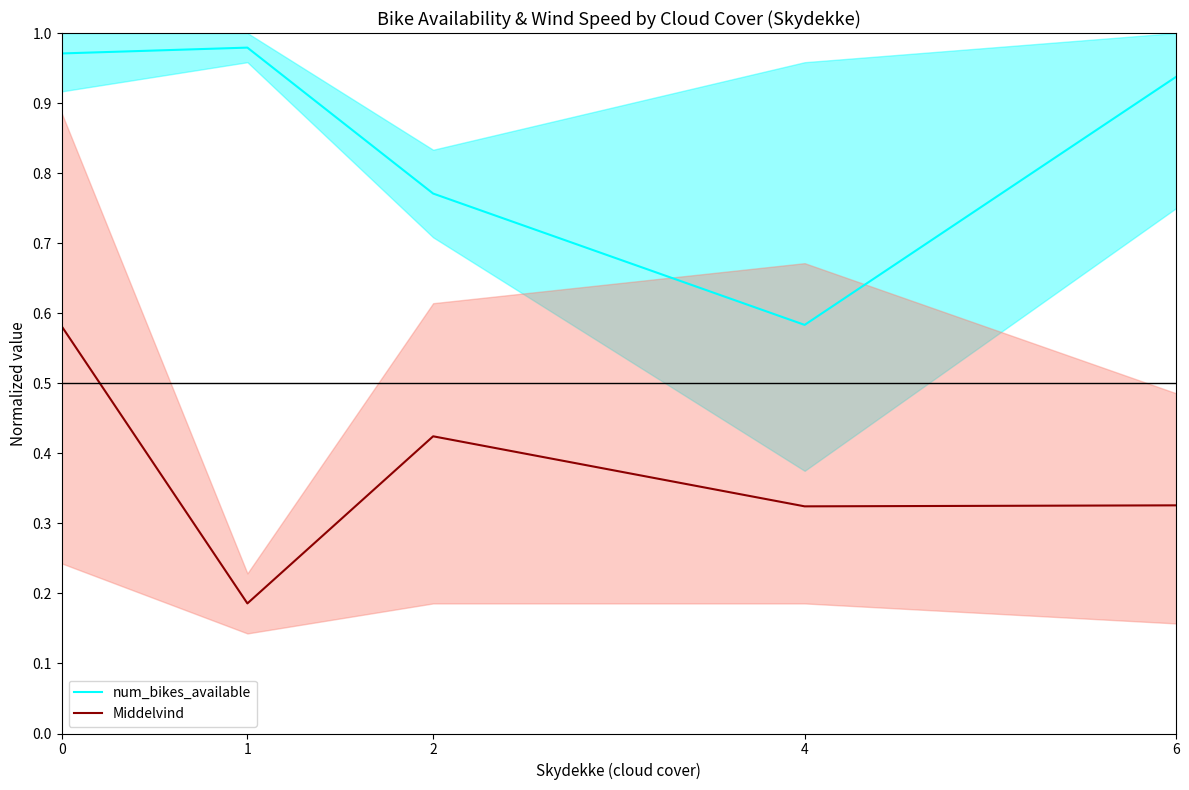

Reading right to left, transcribe all the data shown in this chart.

num_bikes_available: 6=0.9	4=0.6	2=0.8	1=1.0	0=1.0
Middelvind: 6=0.3	4=0.3	2=0.4	1=0.2	0=0.6